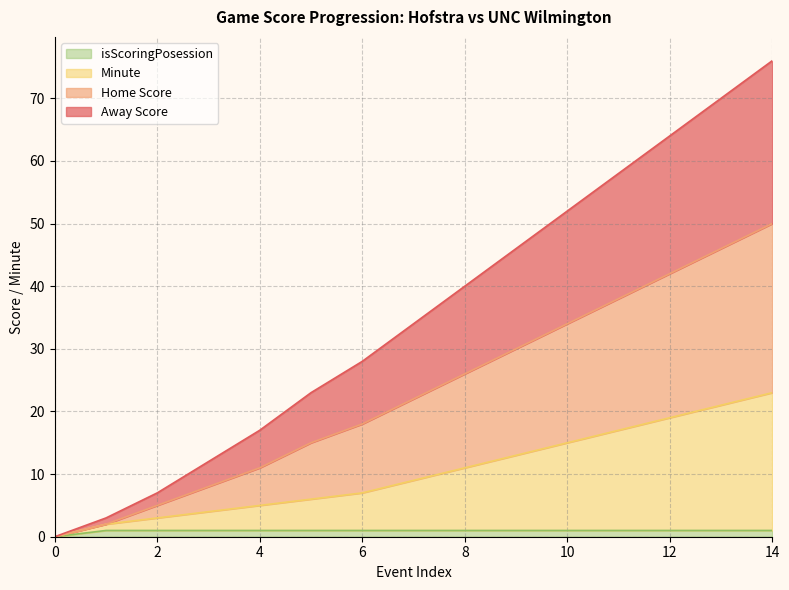

How many lines are shown in the chart?

4